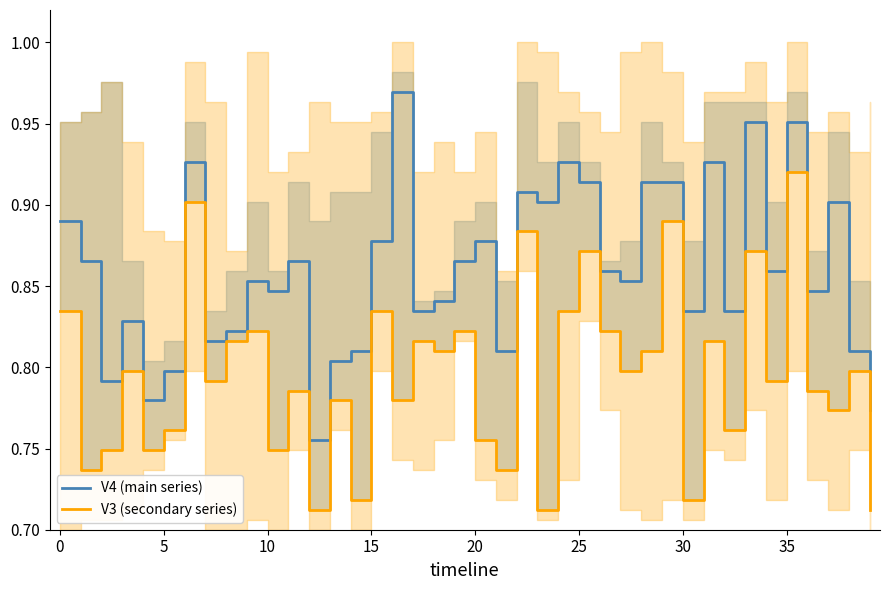

True or false: V3 (secondary series) and V4 (main series) cross at least once.

False